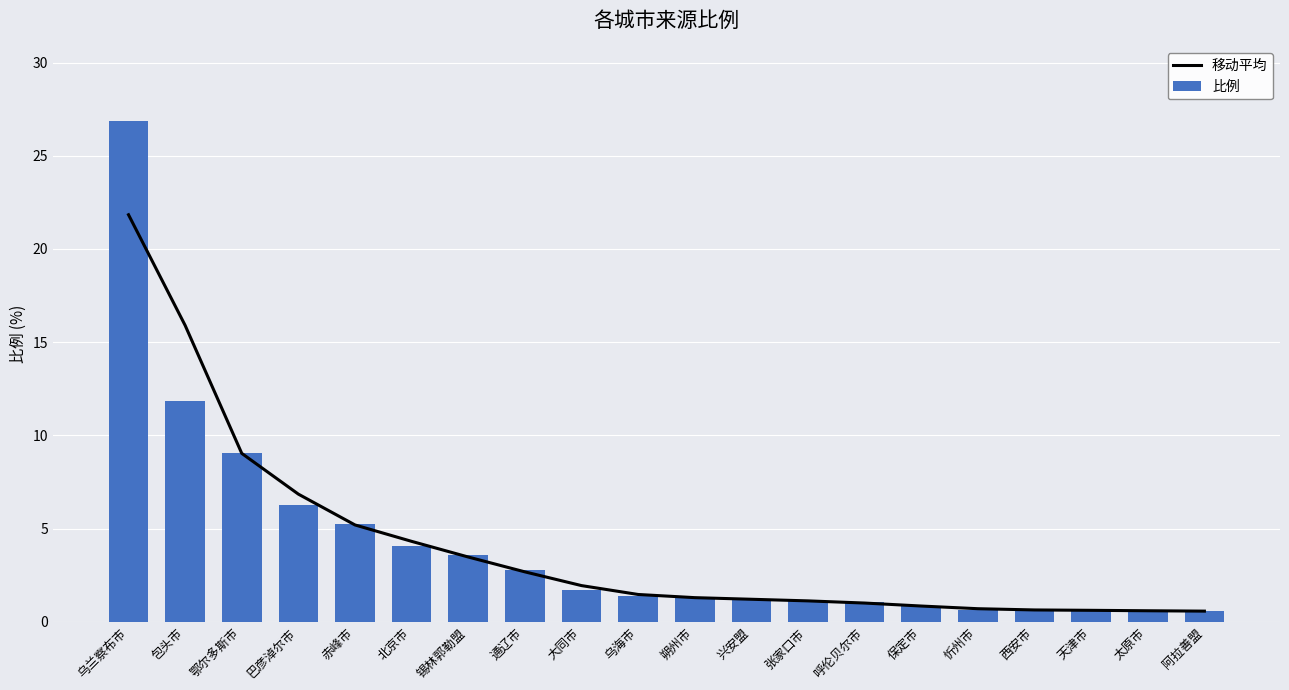

At which label does 比例 reach its minimum?

阿拉善盟